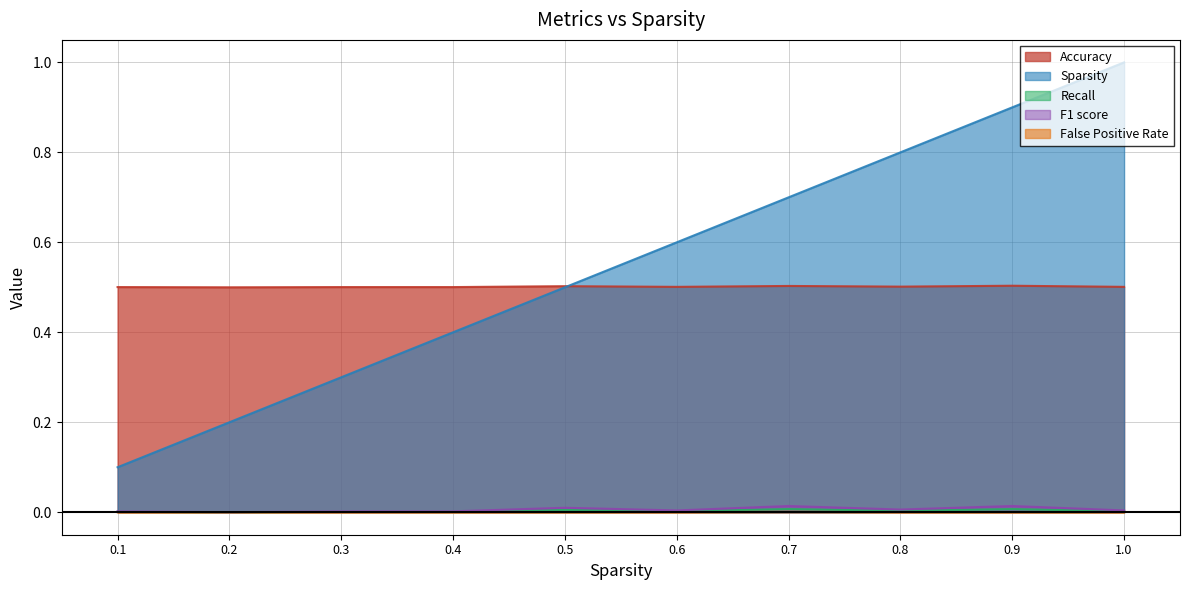

Is the value of Accuracy at 0.9 greater than the value of False Positive Rate at 0.8?

Yes